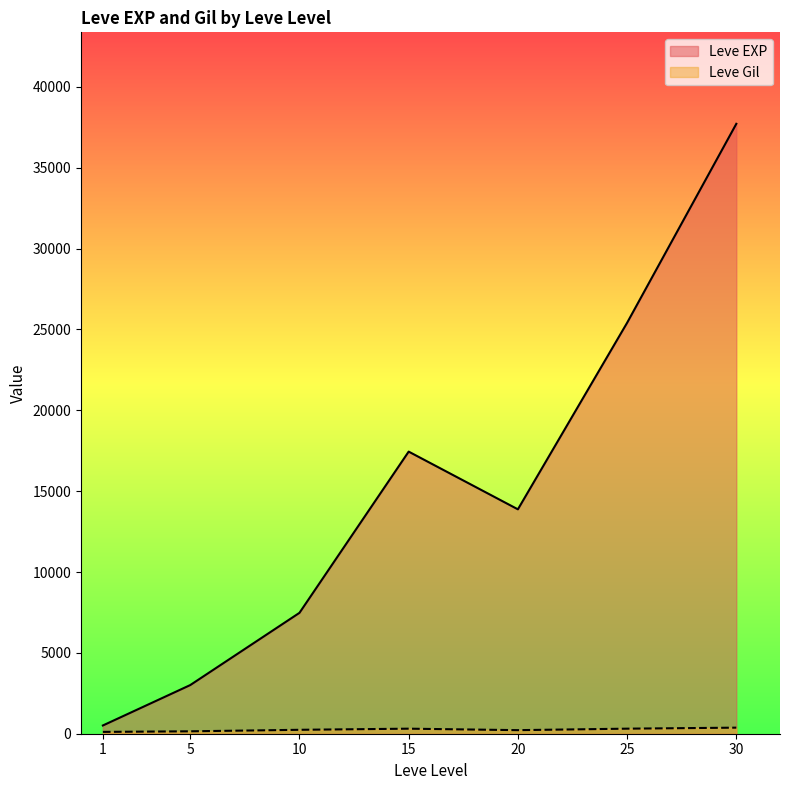

Which label corresponds to the smallest value in the chart?

1